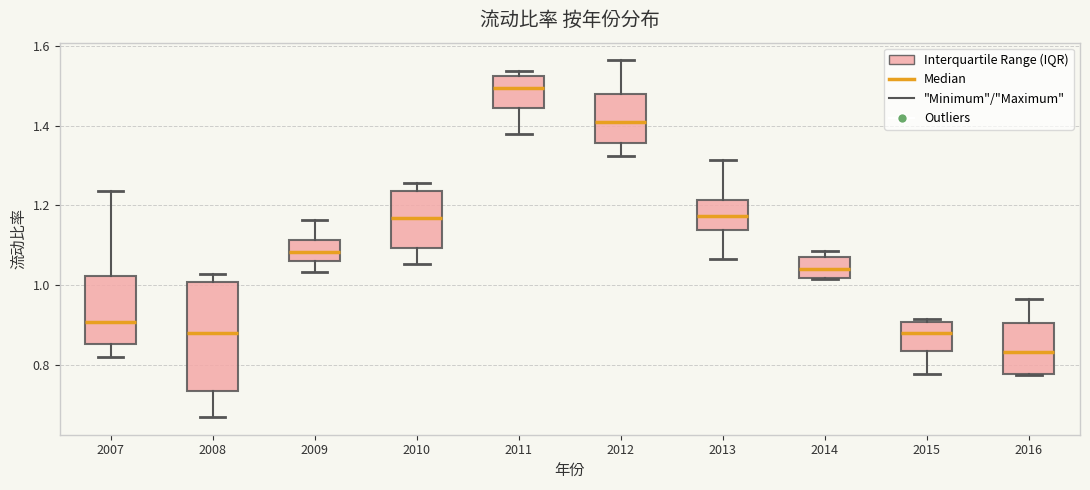

Which box's median line is the lowest?

2016